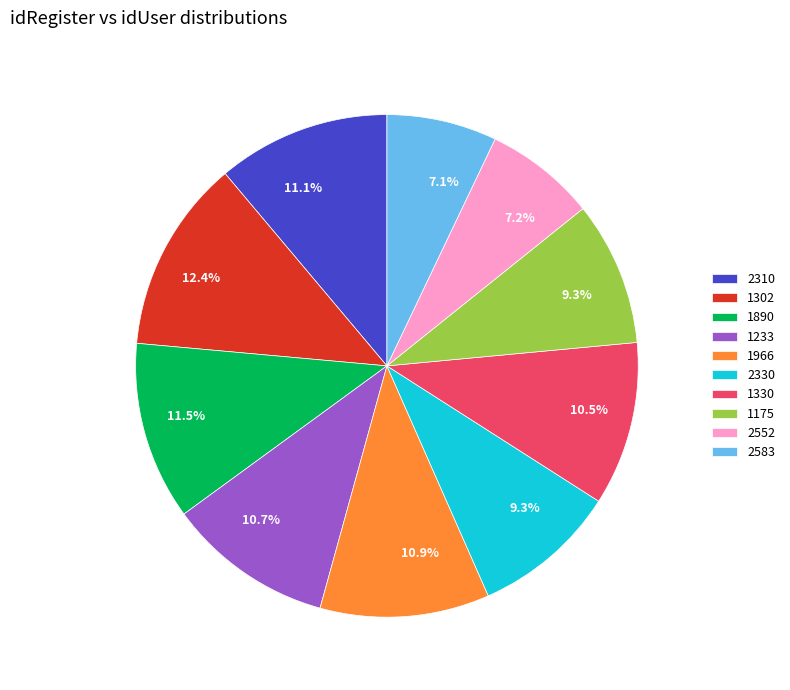

What is the ratio of the value at 1175 to the value at 2552?

1.3